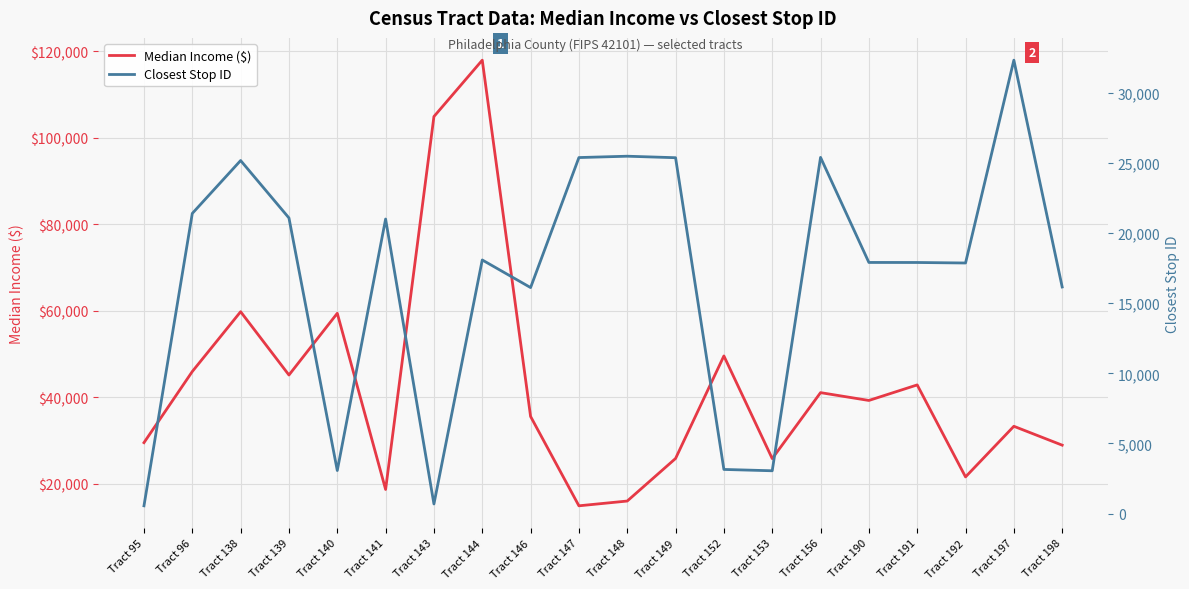

Reading left to right, what are all the values shown in this chart?

Median Income ($): Tract 95=29550	Tract 96=45984	Tract 138=59800	Tract 139=45175	Tract 140=59432	Tract 141=18736	Tract 143=104883	Tract 144=117904	Tract 146=35600	Tract 147=14962	Tract 148=16064	Tract 149=25897	Tract 152=49581	Tract 153=25871	Tract 156=41103	Tract 190=39297	Tract 191=42889	Tract 192=21638	Tract 197=33331	Tract 198=28971
Closest Stop ID: Tract 95=553	Tract 96=21401	Tract 138=25172	Tract 139=21078	Tract 140=3068	Tract 141=21001	Tract 143=684	Tract 144=18082	Tract 146=16114	Tract 147=25384	Tract 148=25480	Tract 149=25373	Tract 152=3146	Tract 153=3051	Tract 156=25395	Tract 190=17905	Tract 191=17902	Tract 192=17866	Tract 197=32328	Tract 198=16157